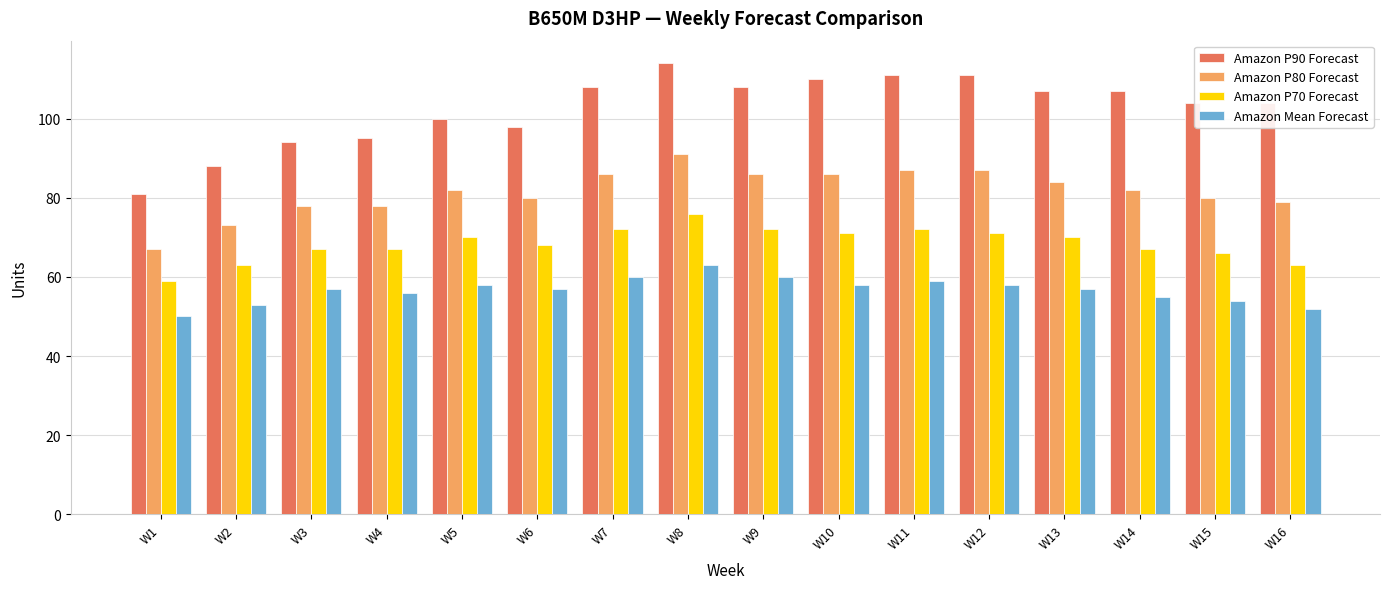

Which series has the largest total across all categories?

Amazon P90 Forecast